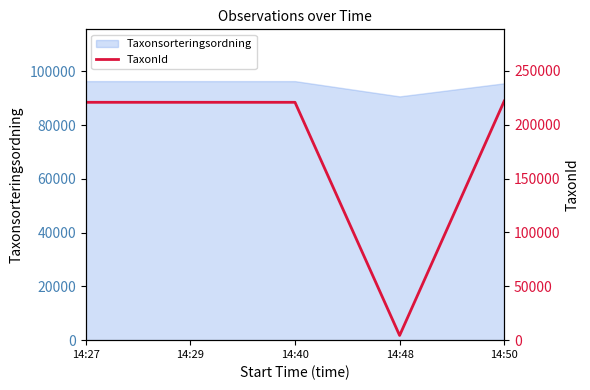

How many lines are shown in the chart?

1